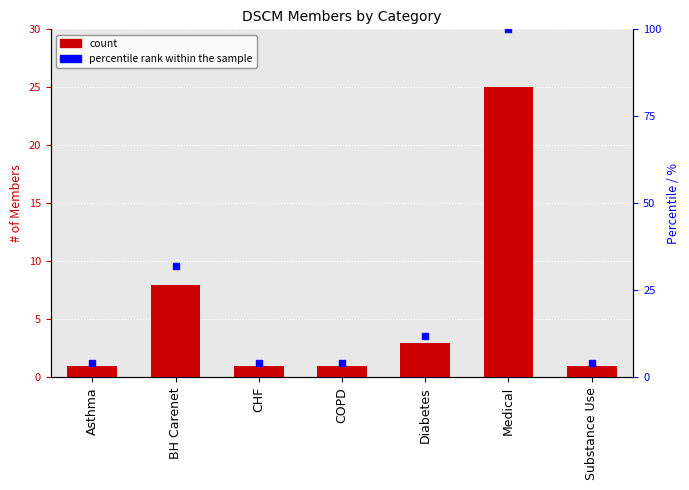

What is the difference between the maximum and minimum values in the percentile rank within the sample series?

96